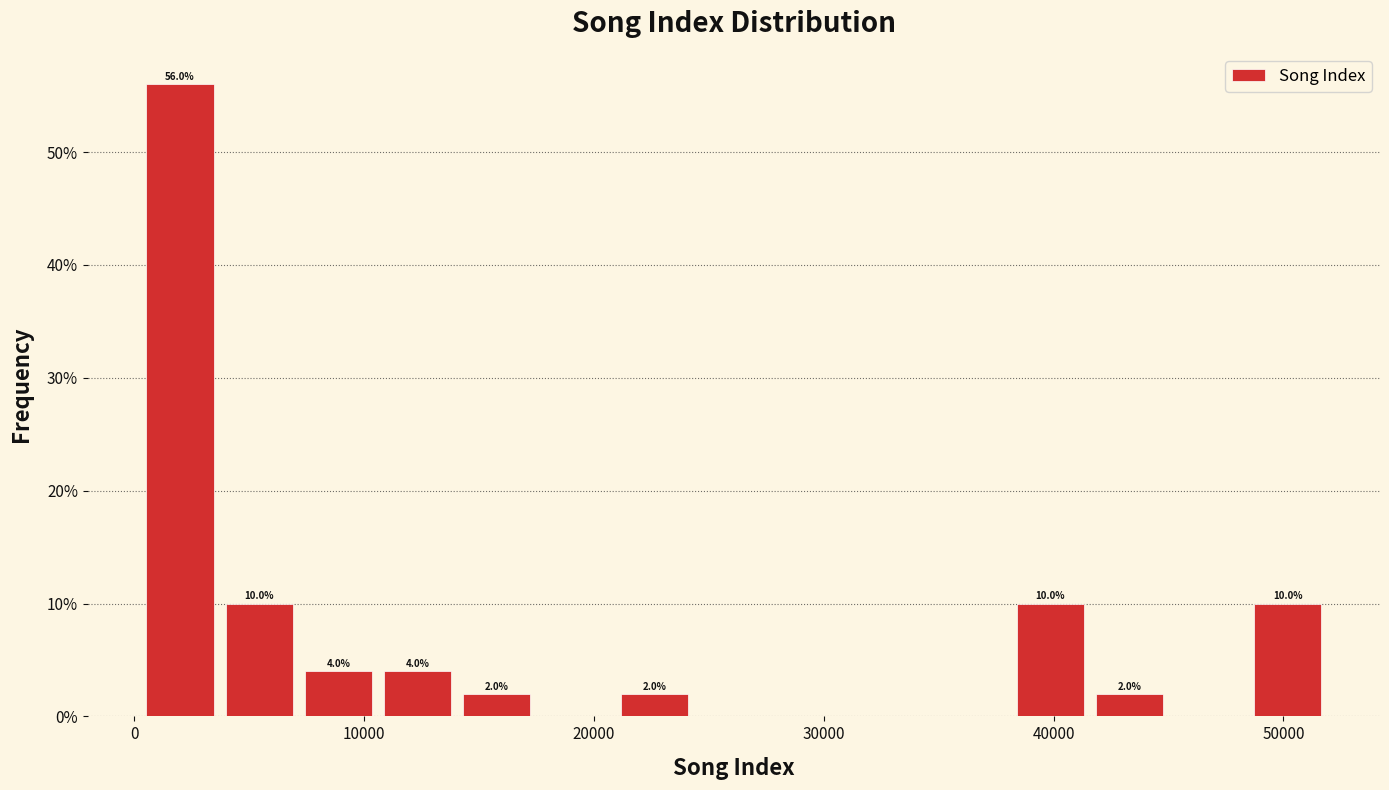

Around what value on the x-axis is the tallest bar? Give the approximate position of its centre, as read against the axis.

2000